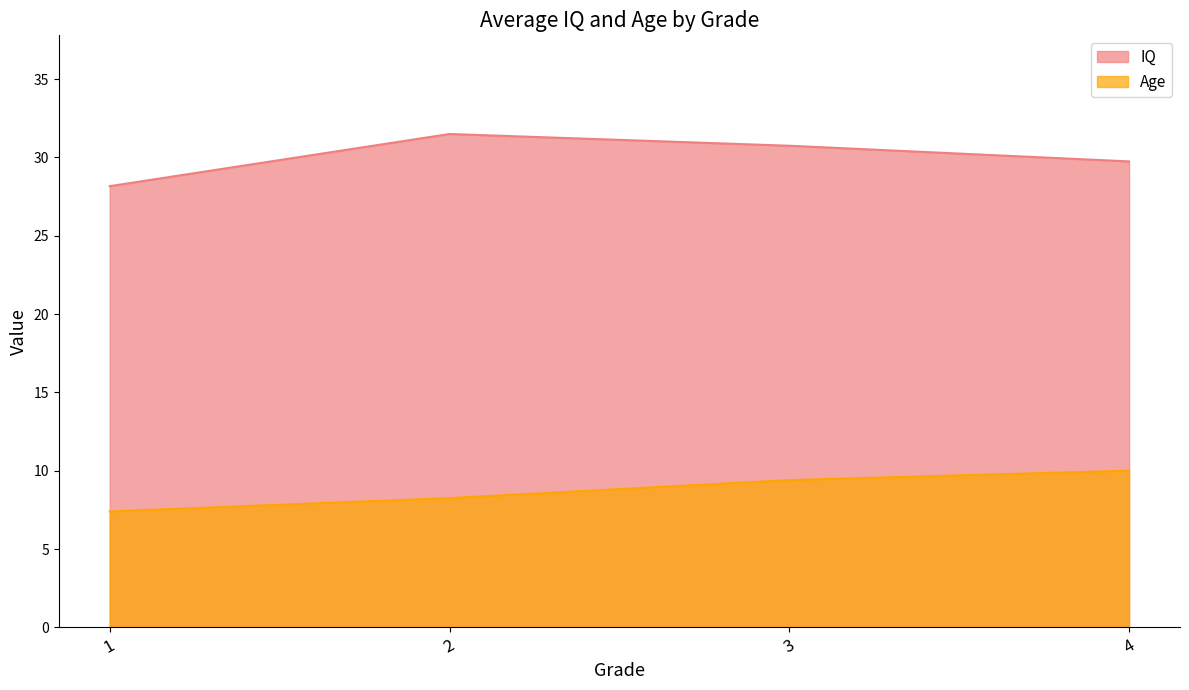

What value does the Age series have at 4?

10.0